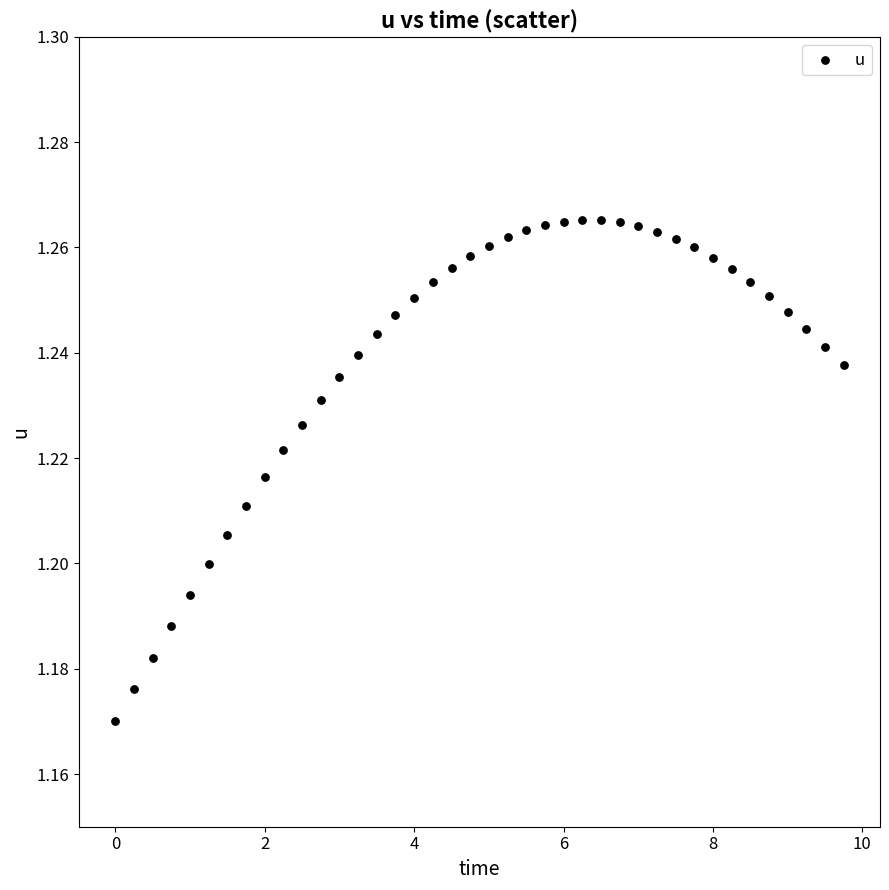

What is the range of X values (max minus min)?

9.8